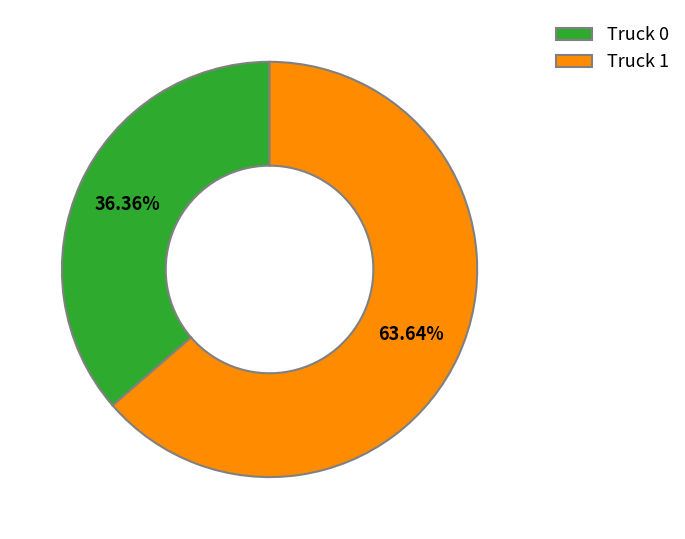

To the nearest percent, what percentage of the pie is Truck 0?

36%